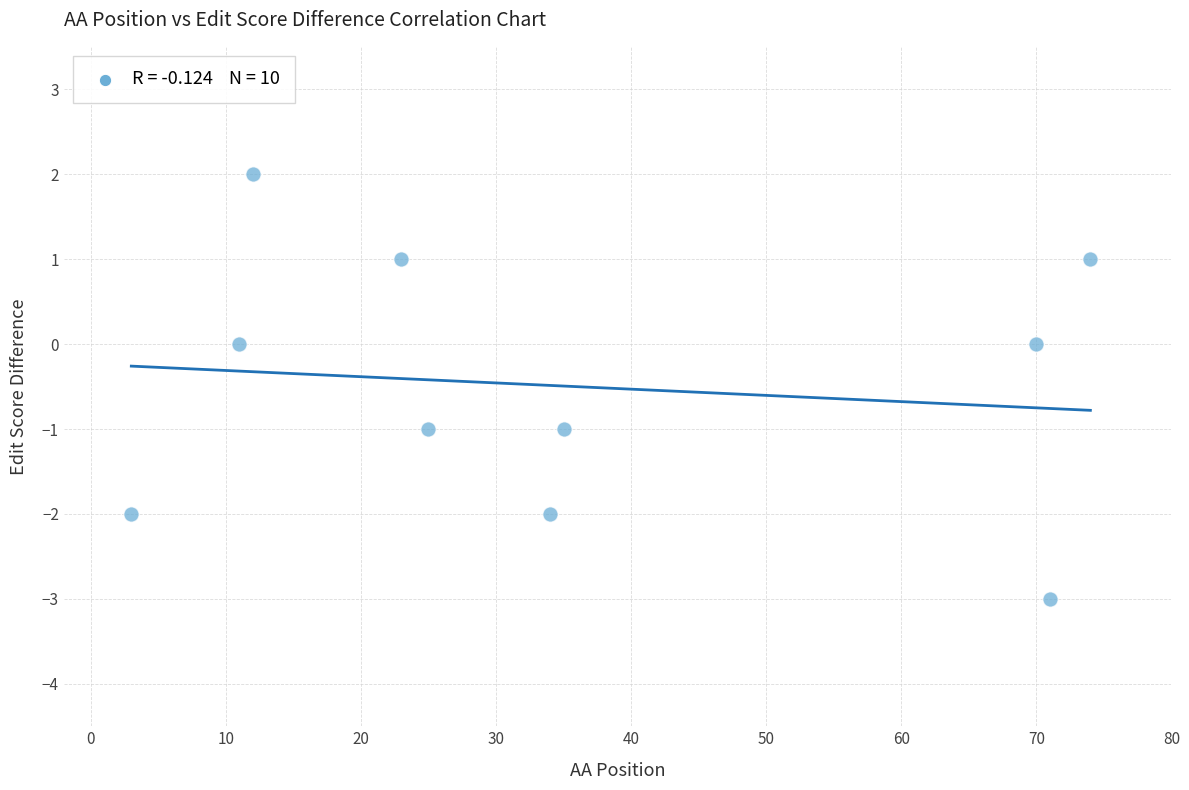

What is the average X value?

36